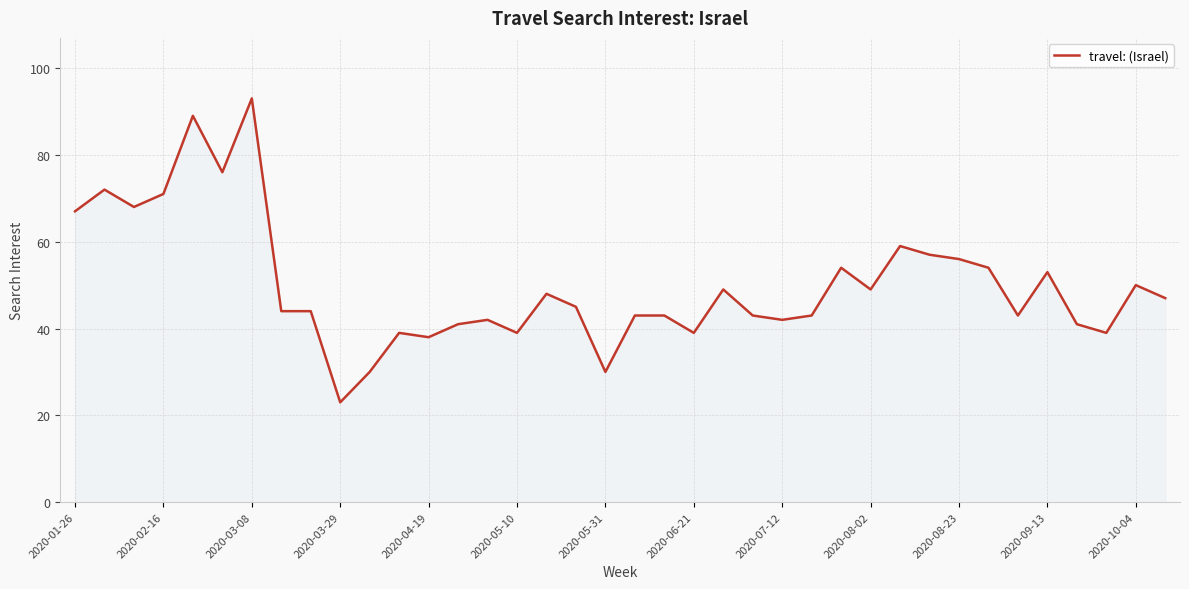

What is the maximum value shown in the chart?

93